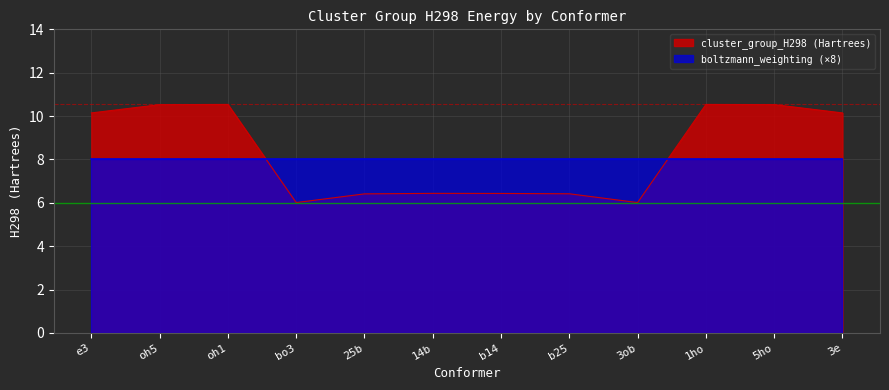

The chart shows a value of 4.1 at 25b. True or false?

False